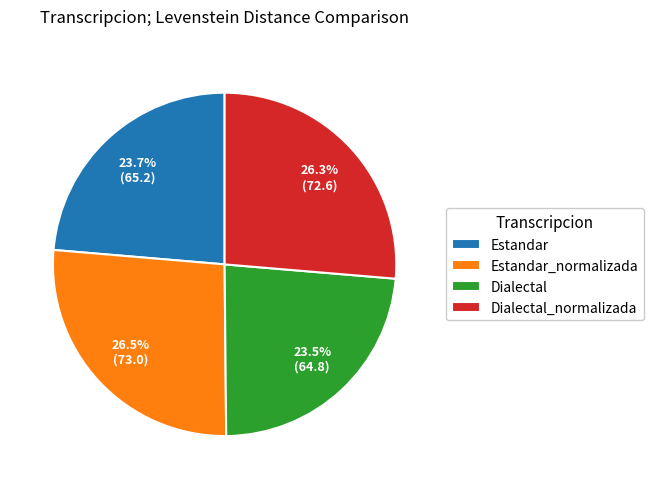

Is there a majority slice in this chart?

No